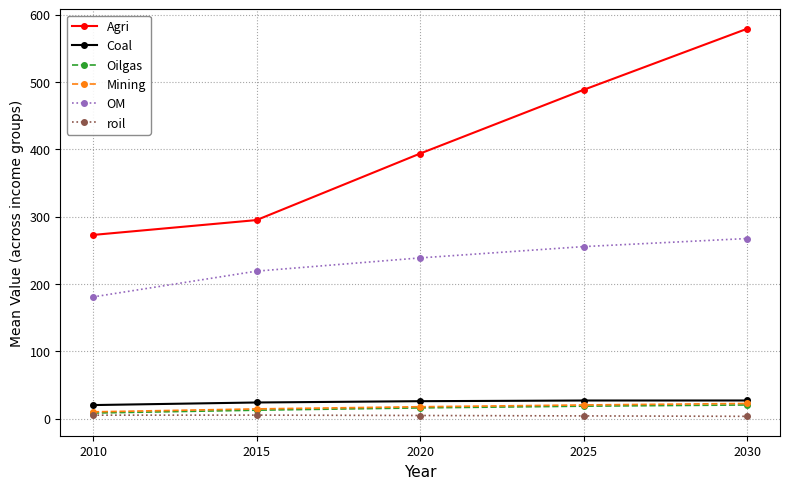

True or false: Agri and Oilgas cross at least once.

False